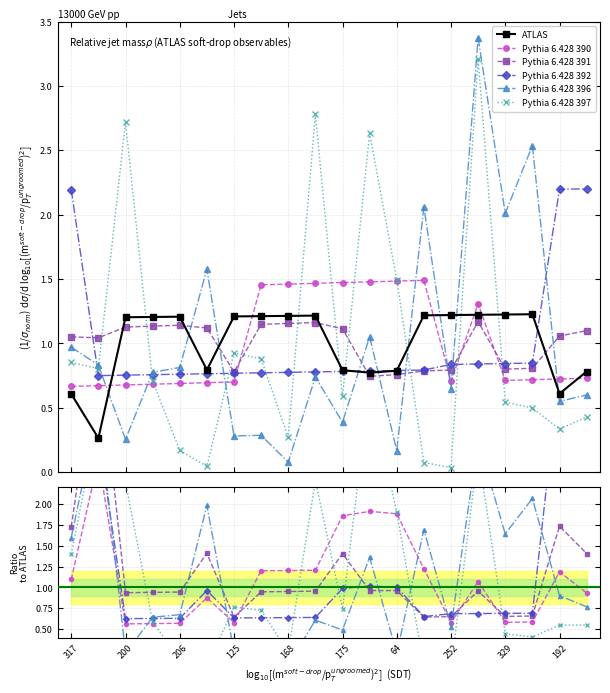

Between 206 and 125, which is larger?

125